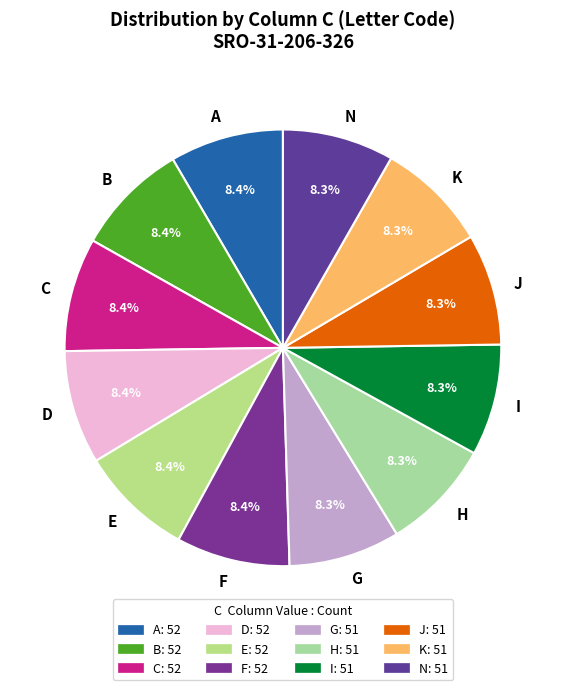

What percentage is NOT represented by B?

91.6%